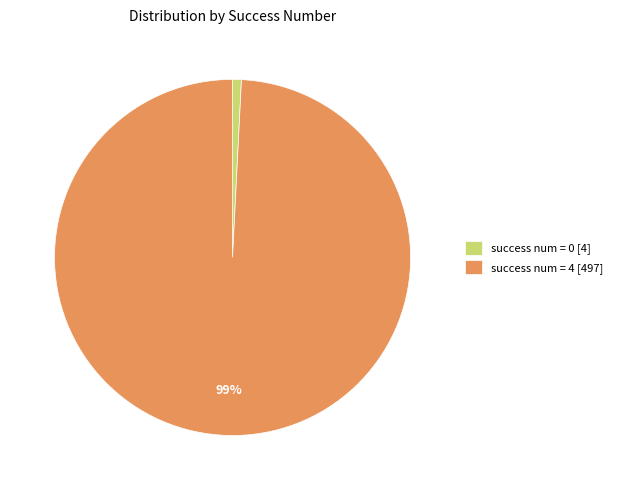

The success num = 4 [497] slice represents 99% of the pie. True or false?

True